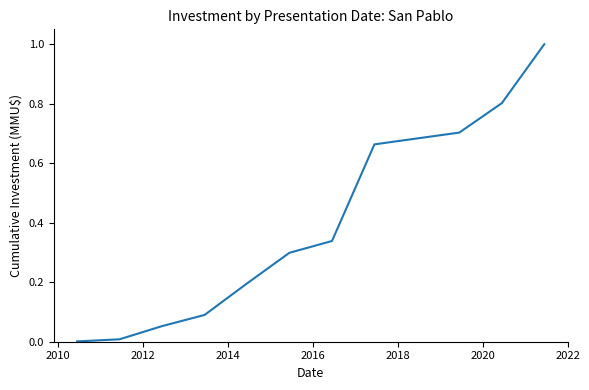

What is the difference between the maximum and minimum values?

1.0